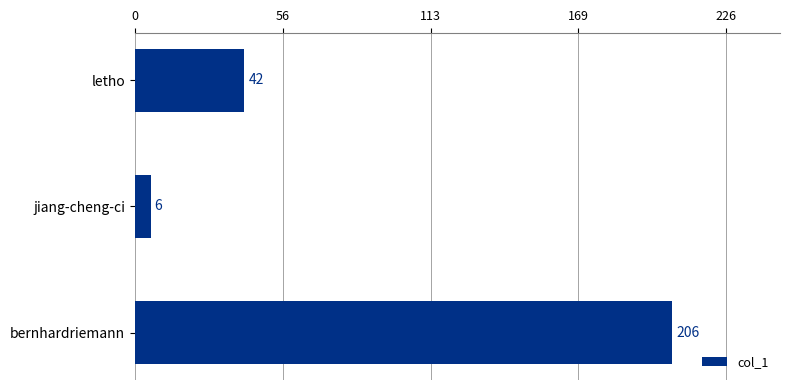

Reading bottom to top, list all the values displayed in this chart.

bernhardriemann=206	jiang-cheng-ci=6	letho=42